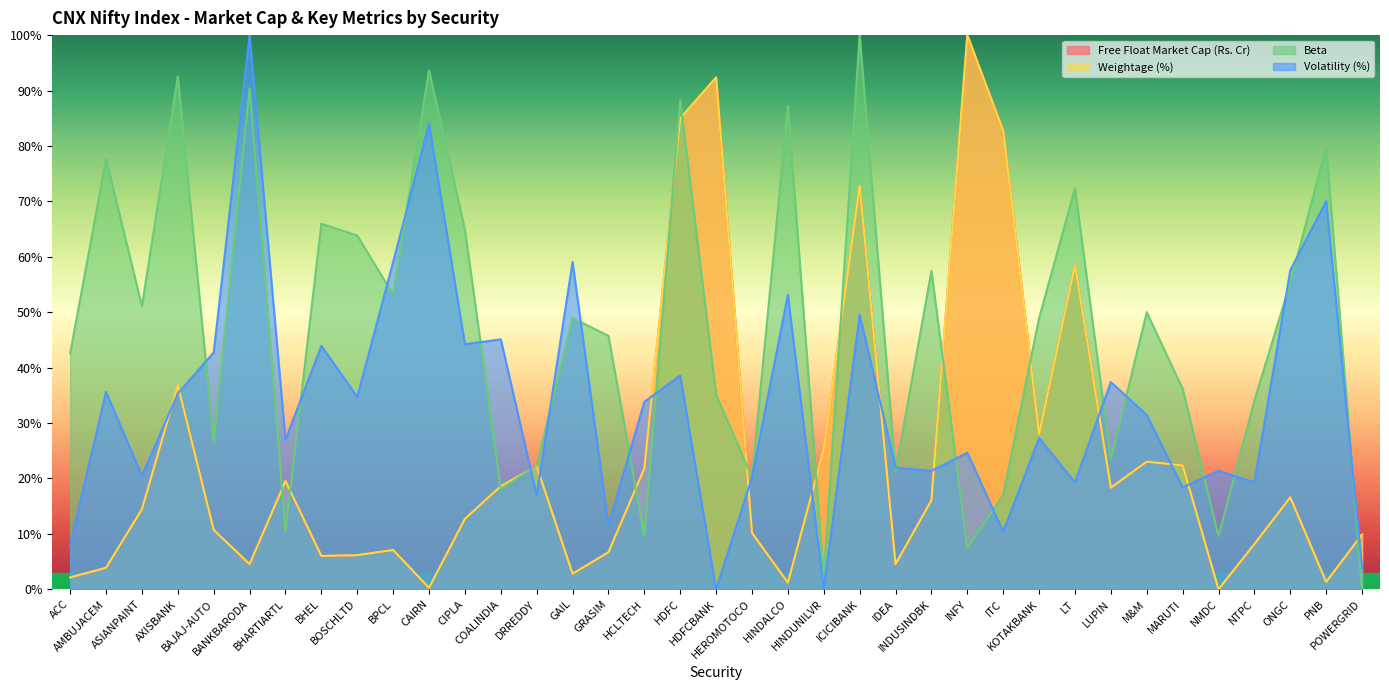

True or false: Weightage (%) and Volatility (%) cross at least once.

True